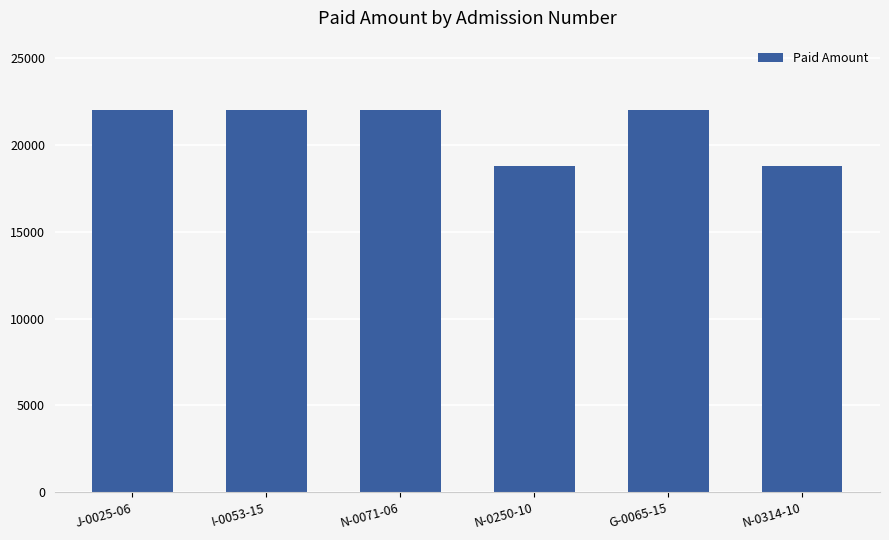

What is the sum of the values at J-0025-06 and N-0314-10?

40800